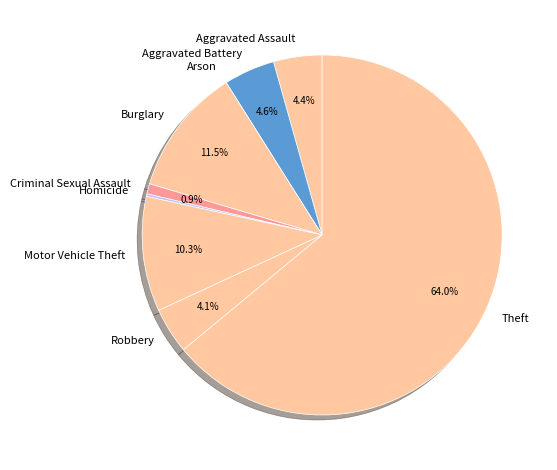

What is the ratio of the value at Aggravated Battery to the value at Burglary?

0.4